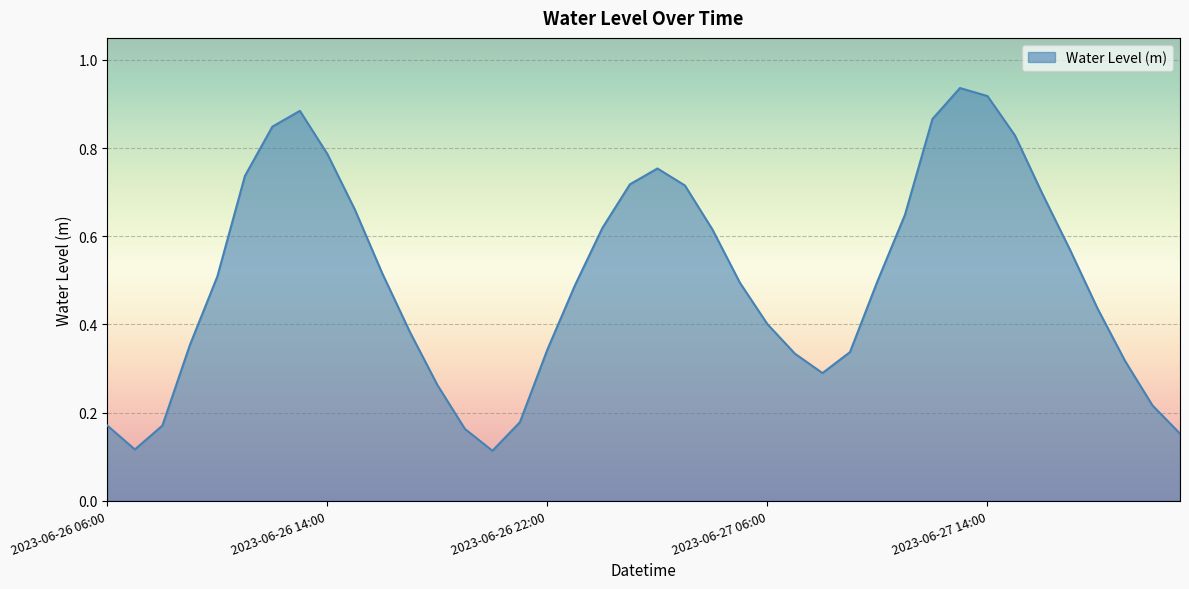

How many lines are shown in the chart?

1